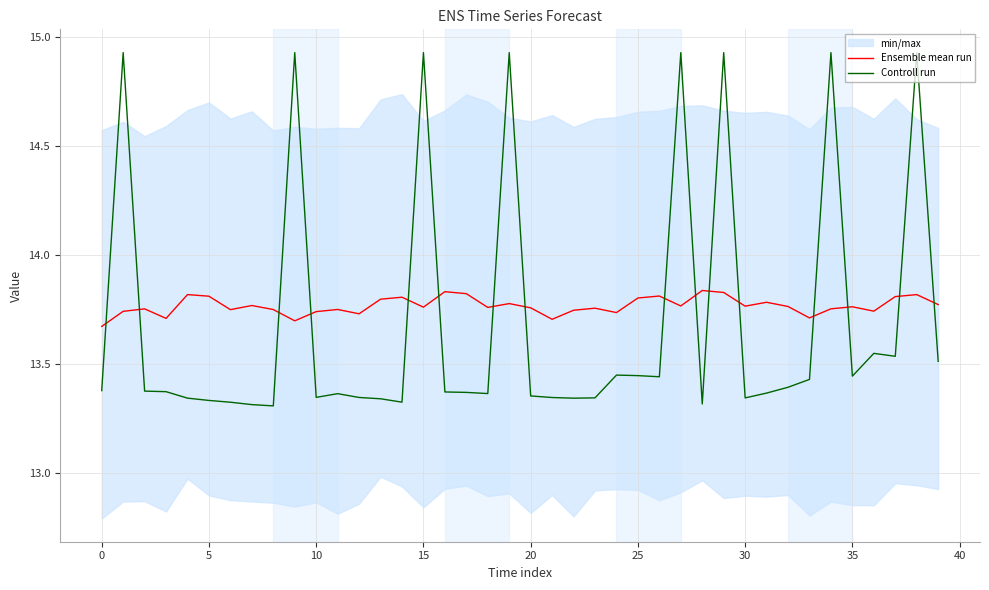

What is the label of the 15th point from the right?

25